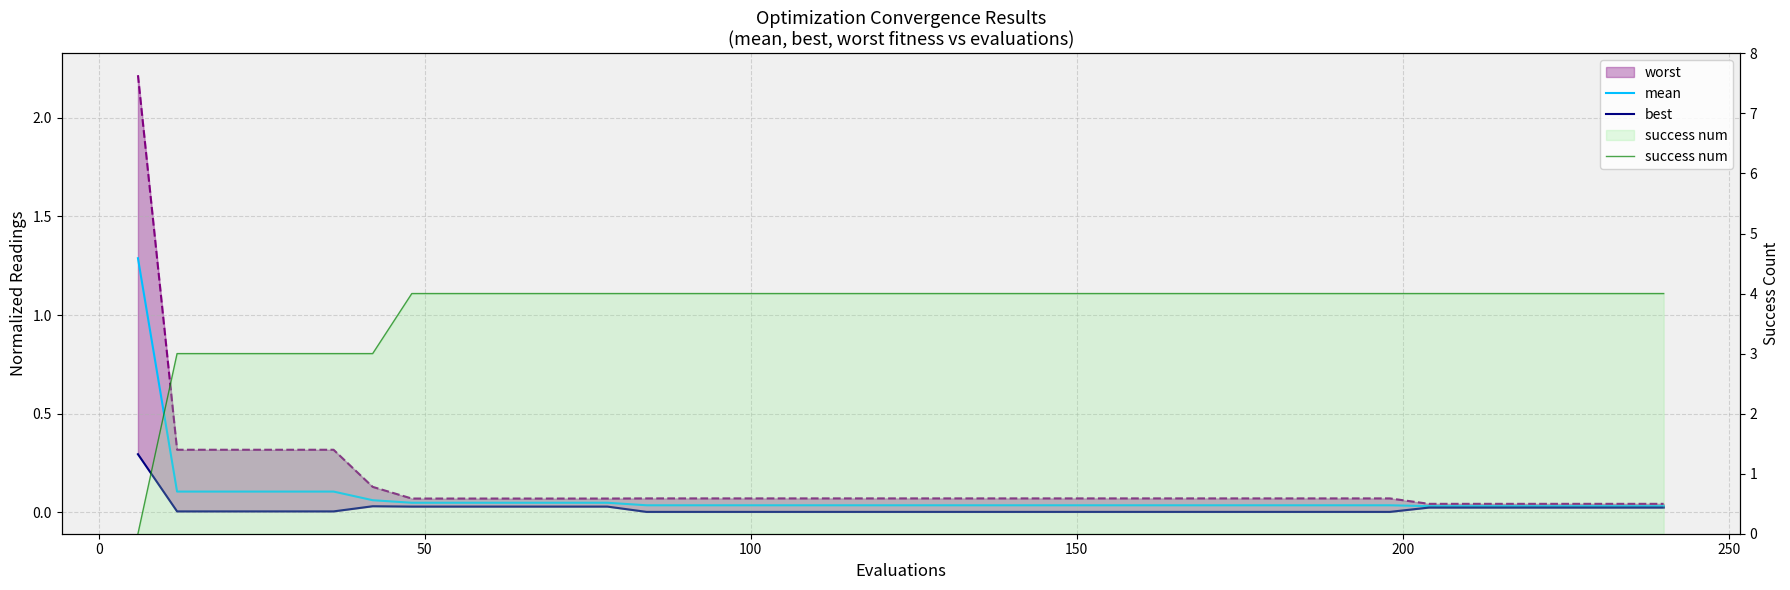

What is the difference between the maximum and minimum values in the success num series?

4.0